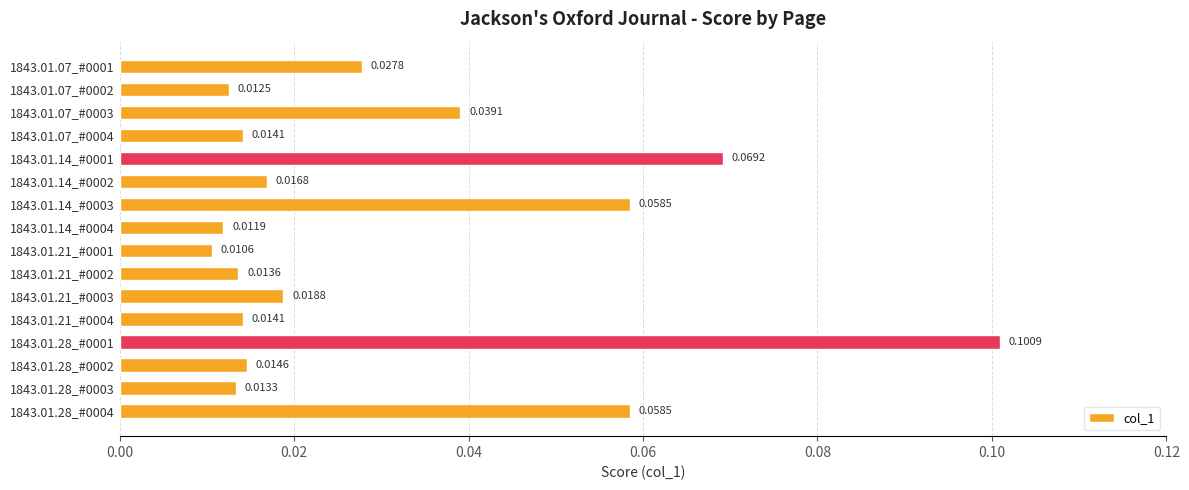

How many bars are there in total?

16